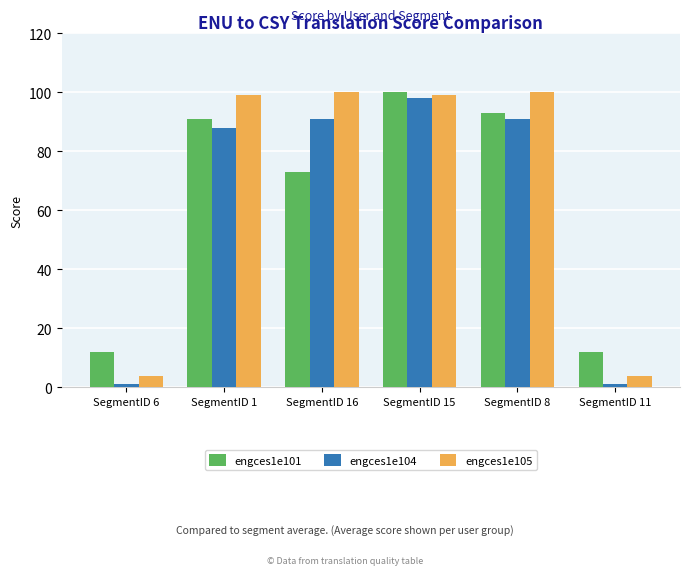

What is the difference between the highest and lowest values at SegmentID 8?

9